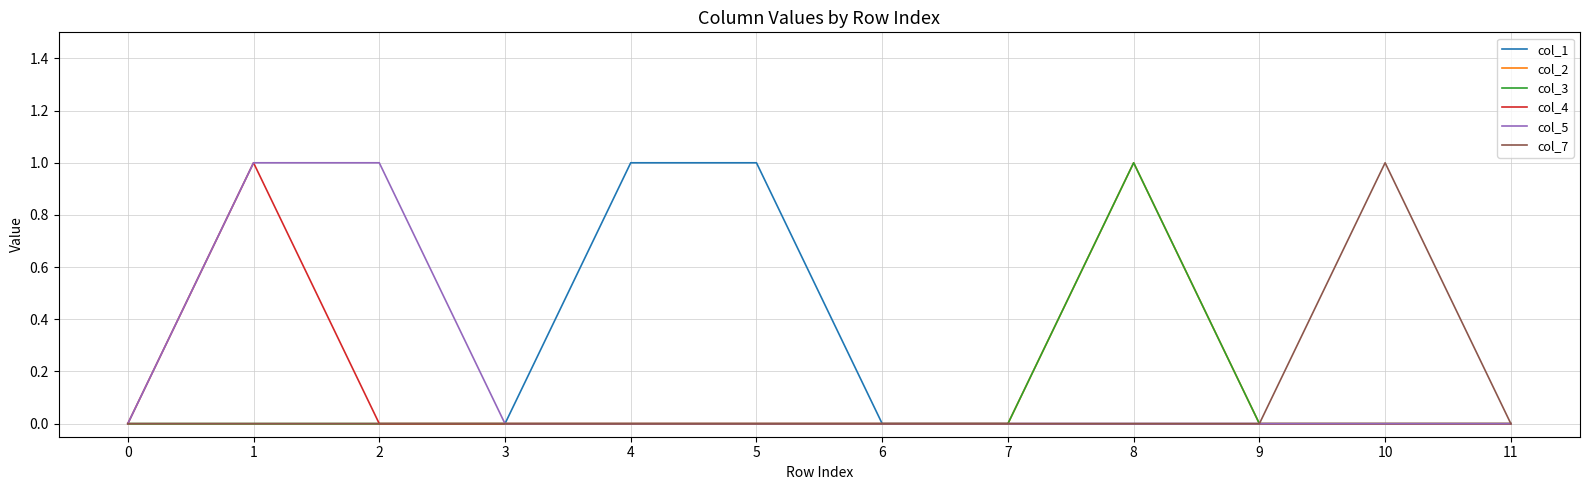

Does the chart display data point markers on the line(s)?

No